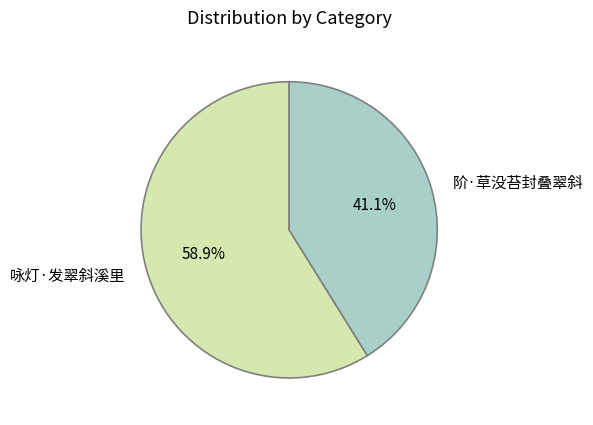

To the nearest percent, what is the difference between the largest and smallest slice percentages?

18%